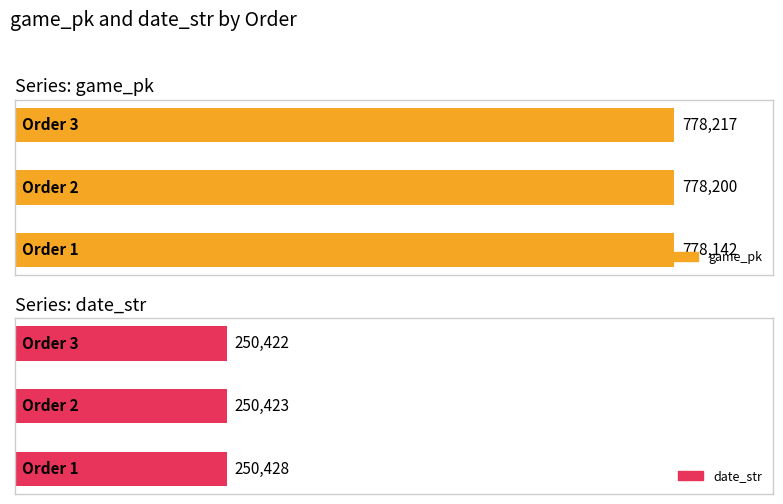

What is the average value of the date_str series?

250424